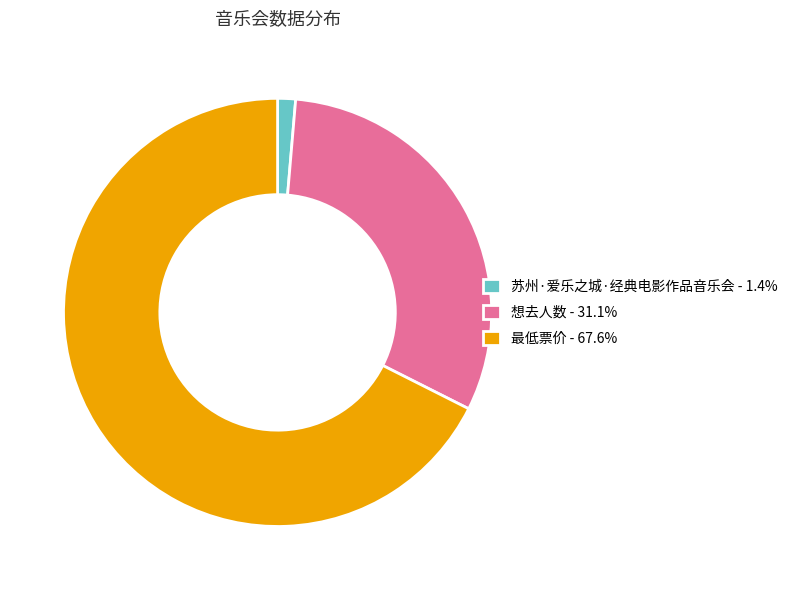

Is it true that 苏州·爱乐之城·经典电影作品音乐会 is 1% of the pie?

True